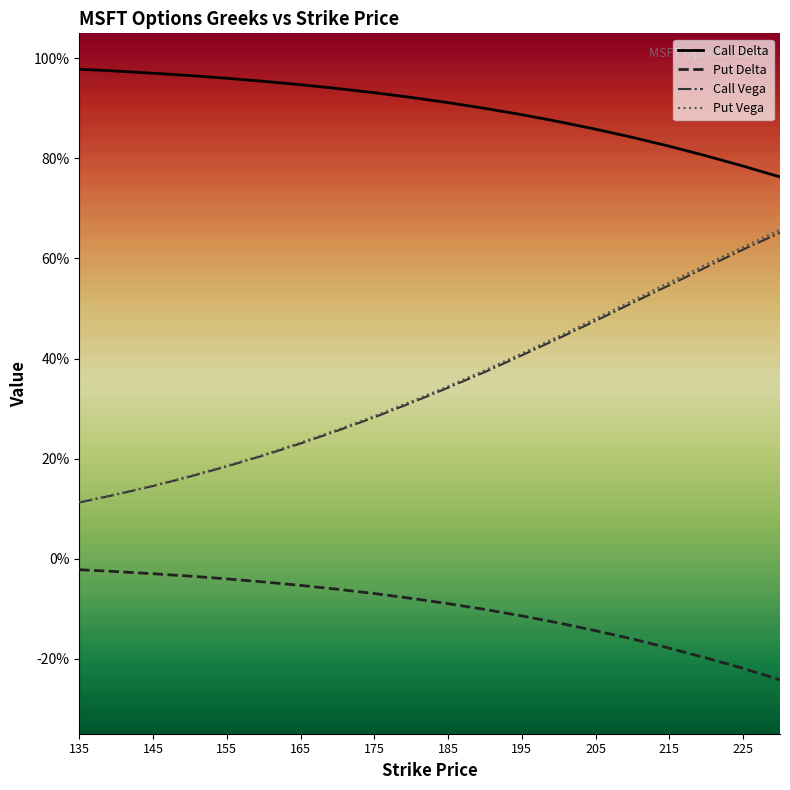

Reading left to right, transcribe all the data shown in this chart.

Call Delta: 1.0	1.0	1.0	1.0	1.0	1.0	0.9	0.9	0.9	0.9	0.9	0.9	0.9	0.9	0.9	0.8	0.8	0.8	0.8	0.8
Put Delta: -0.0	-0.0	-0.0	-0.0	-0.0	-0.0	-0.1	-0.1	-0.1	-0.1	-0.1	-0.1	-0.1	-0.1	-0.1	-0.2	-0.2	-0.2	-0.2	-0.2
Call Vega: 0.1	0.1	0.1	0.2	0.2	0.2	0.2	0.3	0.3	0.3	0.3	0.4	0.4	0.4	0.5	0.5	0.5	0.6	0.6	0.7
Put Vega: 0.1	0.1	0.1	0.2	0.2	0.2	0.2	0.3	0.3	0.3	0.3	0.4	0.4	0.4	0.5	0.5	0.6	0.6	0.6	0.7